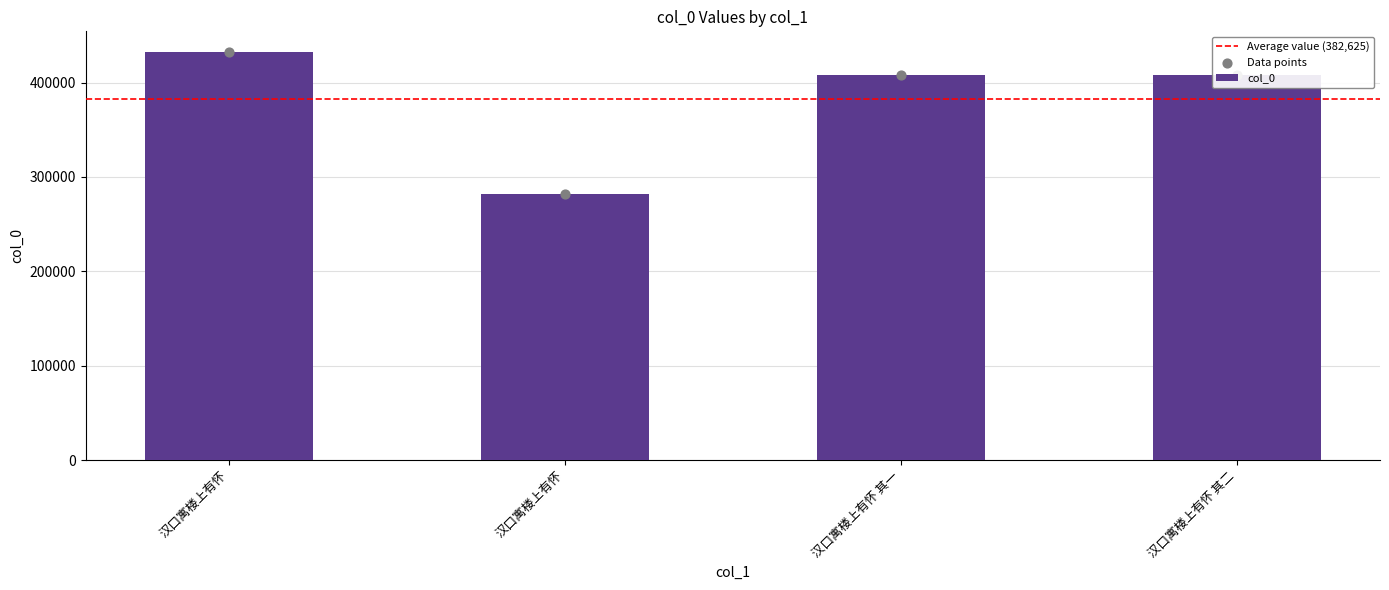

Which has a higher value, 汉口寓楼上有怀 其一 or 汉口寓楼上有怀?

汉口寓楼上有怀 其一